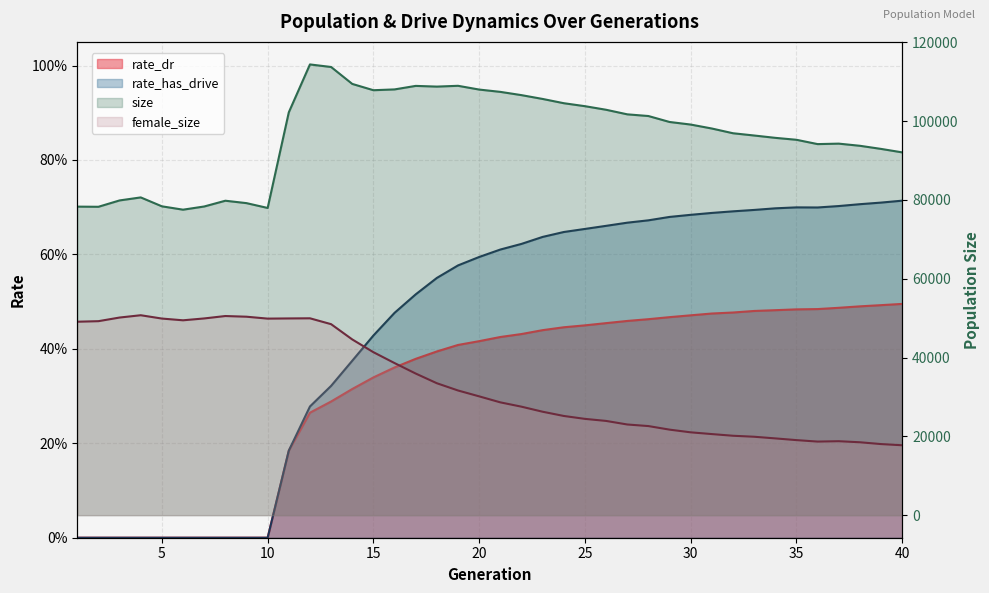

What is the difference between the highest and lowest values at 24?

104532.6